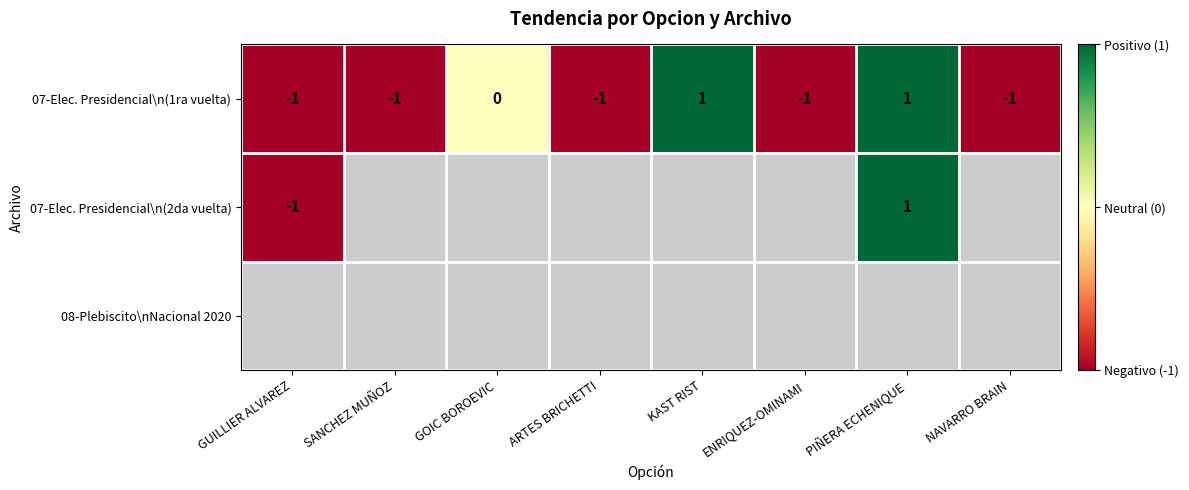

Count the 07-Elec. Presidencial\n(1ra vuelta) values in the range -1 to 1.

8